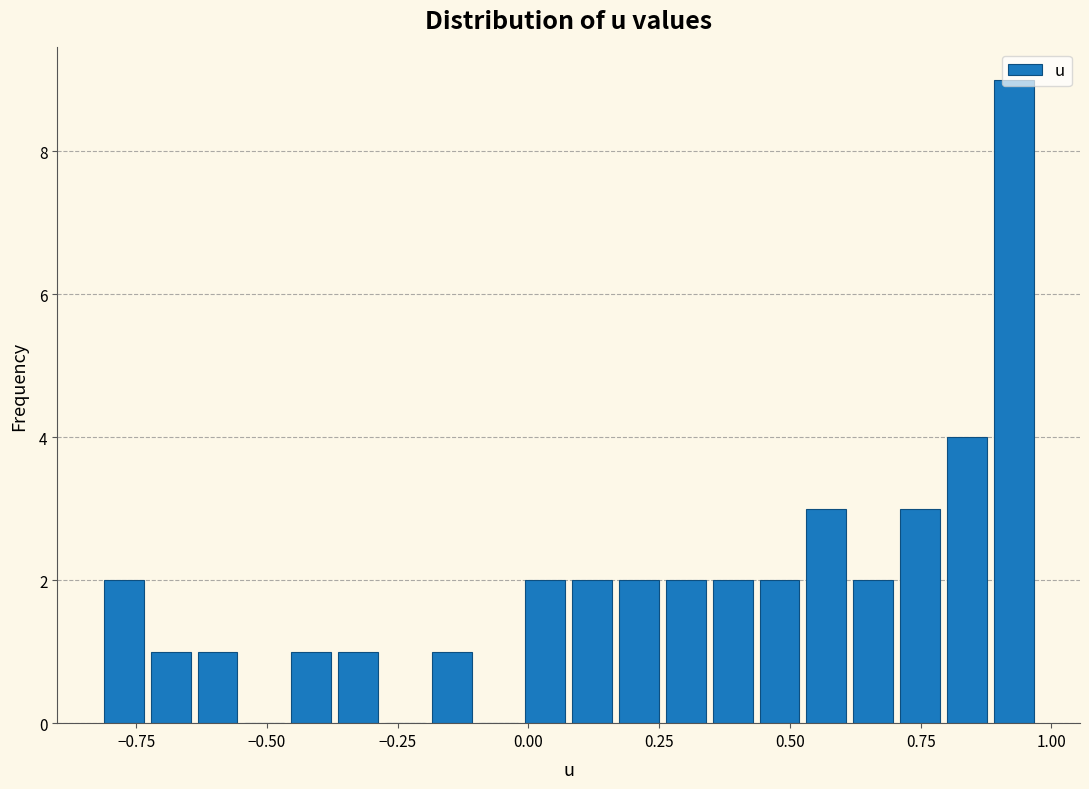

Read against the x-axis, roughly where is the centre of the tallest bar?

0.95